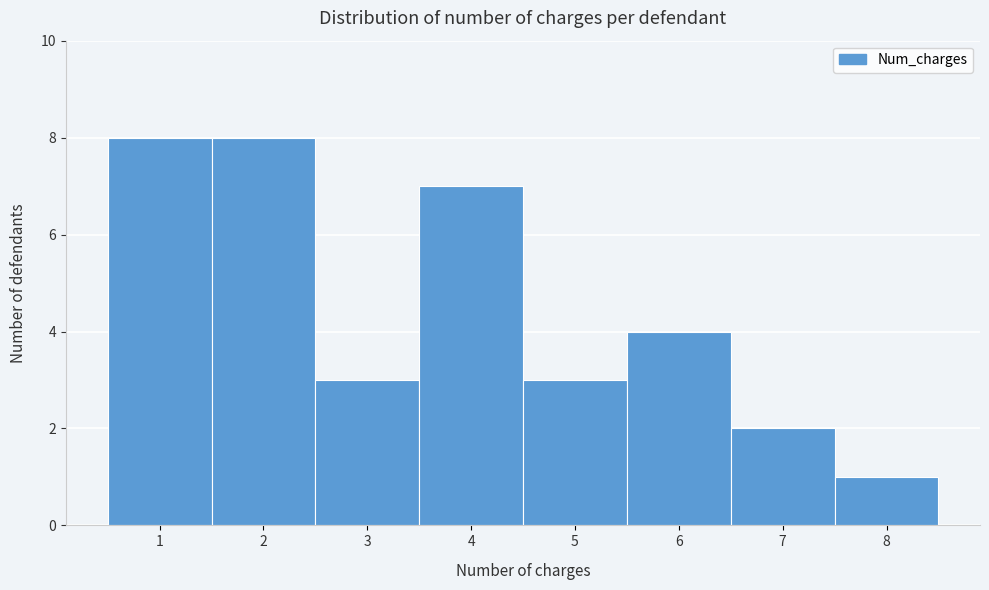

Reading left to right, transcribe this chart: for each bar, give the range it covers on the x-axis and its height. The values are not printed on the chart, so give them approximately, as read against the axis.

0.5 to 1.5: 8
1.5 to 2.5: 8
2.5 to 3.5: 3
3.5 to 4.5: 7
4.5 to 5.5: 3
5.5 to 6.5: 4
6.5 to 7.5: 2
7.5 to 8.5: 1